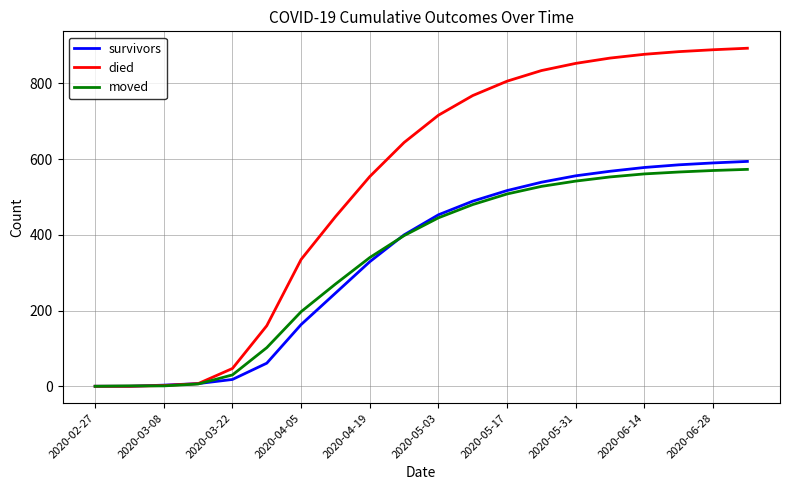

What is the maximum value for moved?

573